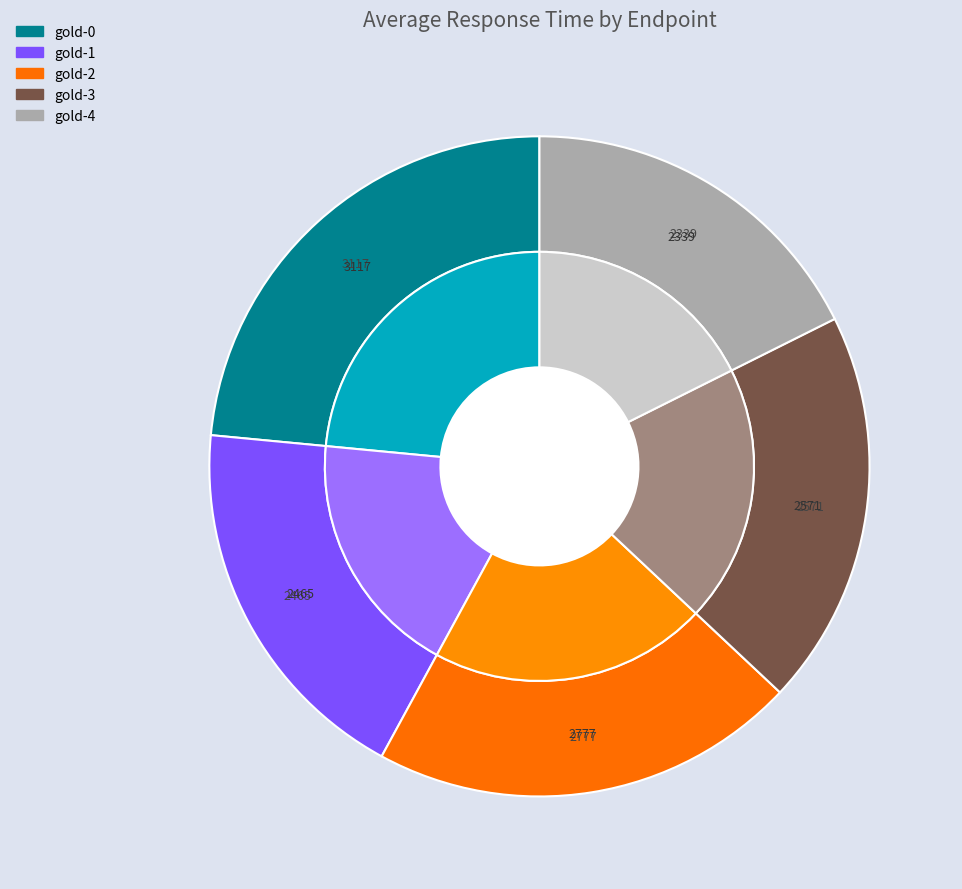

Is there a majority slice in this chart?

No